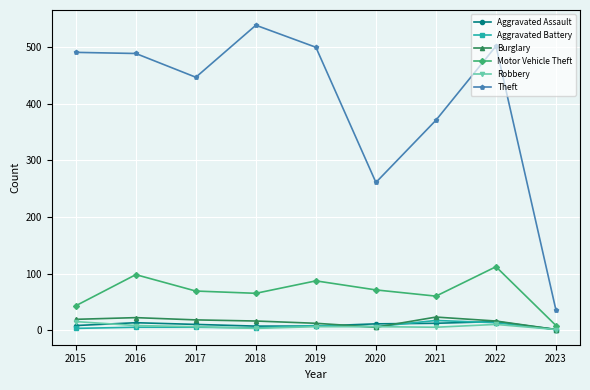

How many data points does each series have?

9